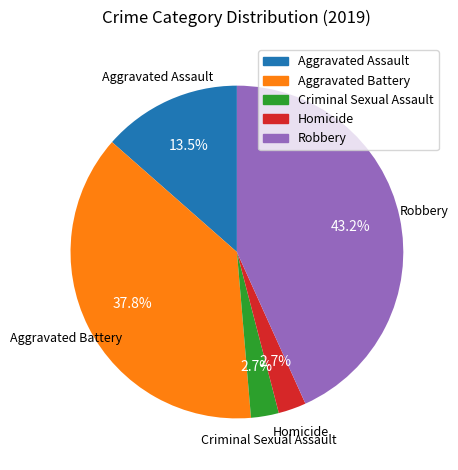

Which slice is the largest?

Robbery